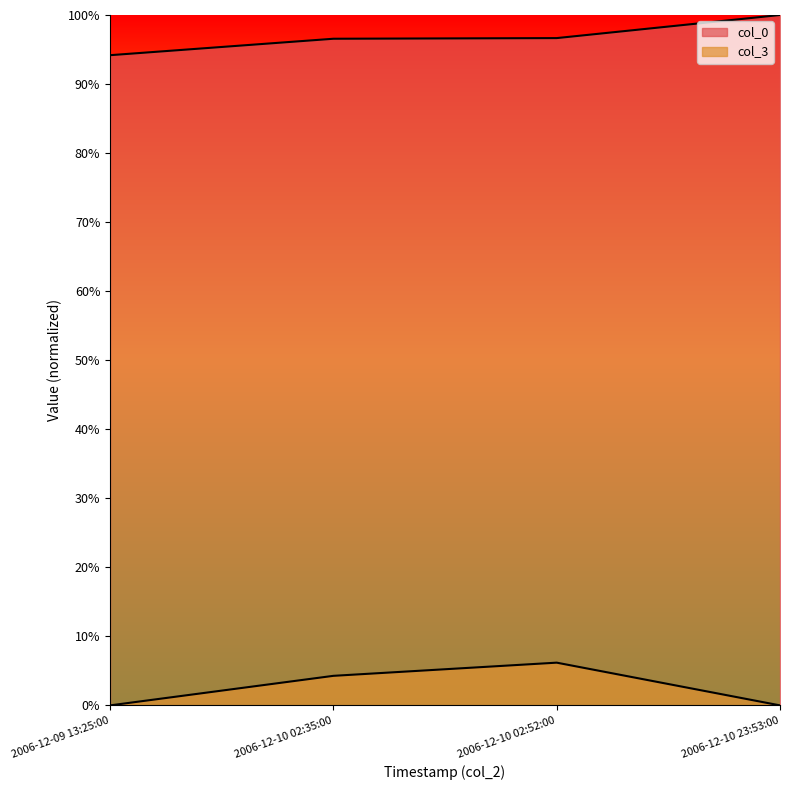

What is the greatest value displayed?

100.0